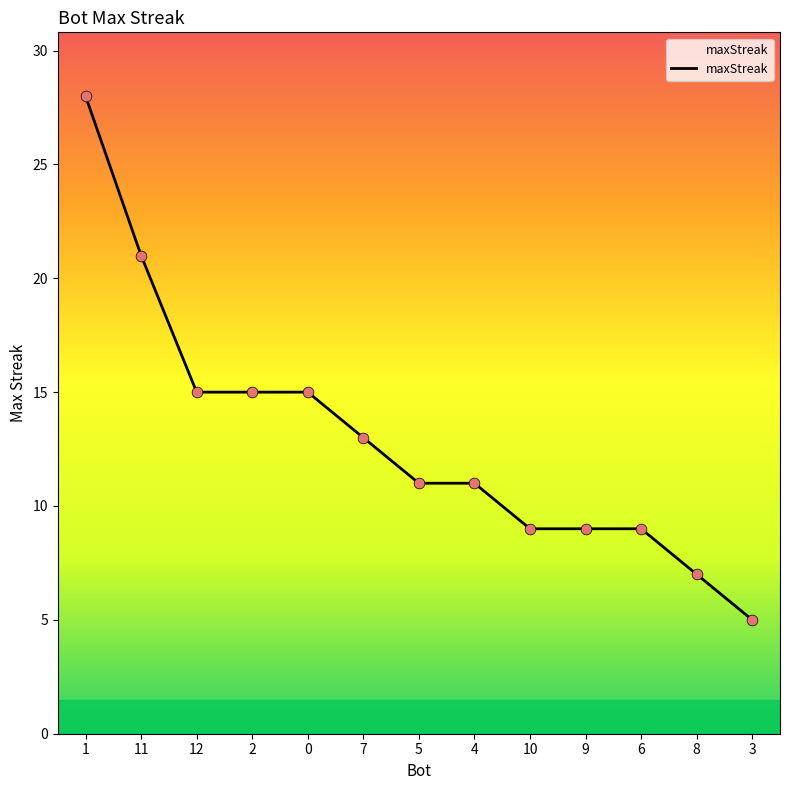

What is the change in value from 12 to 4?

-4